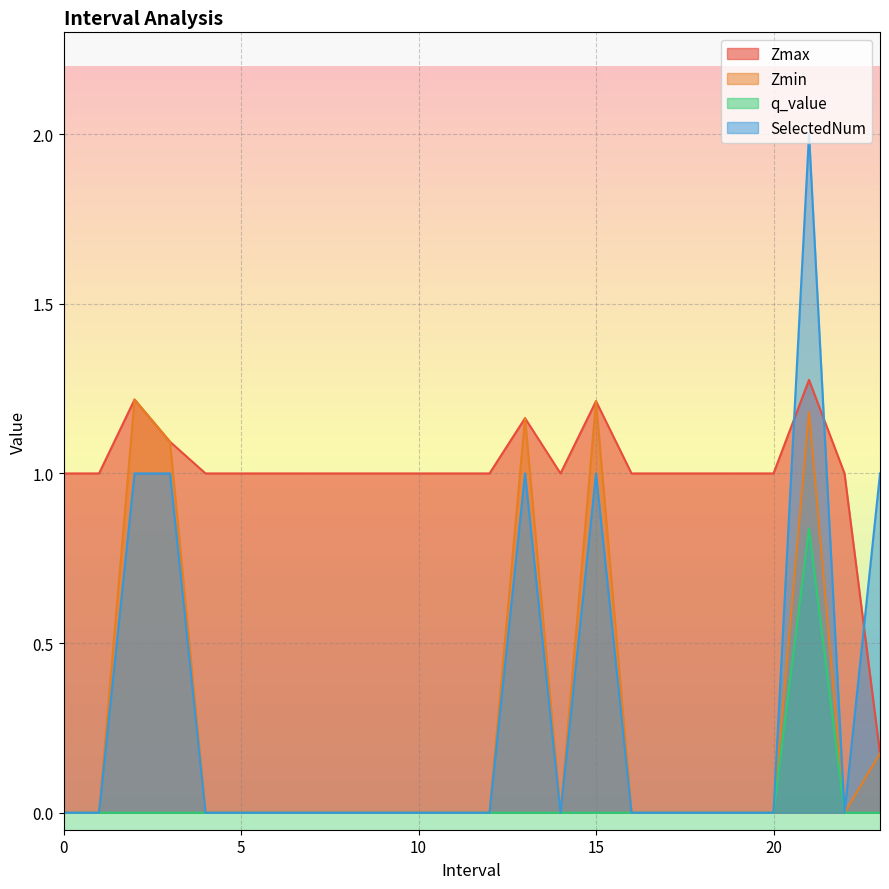

What is the sum of all Zmin values?

6.0